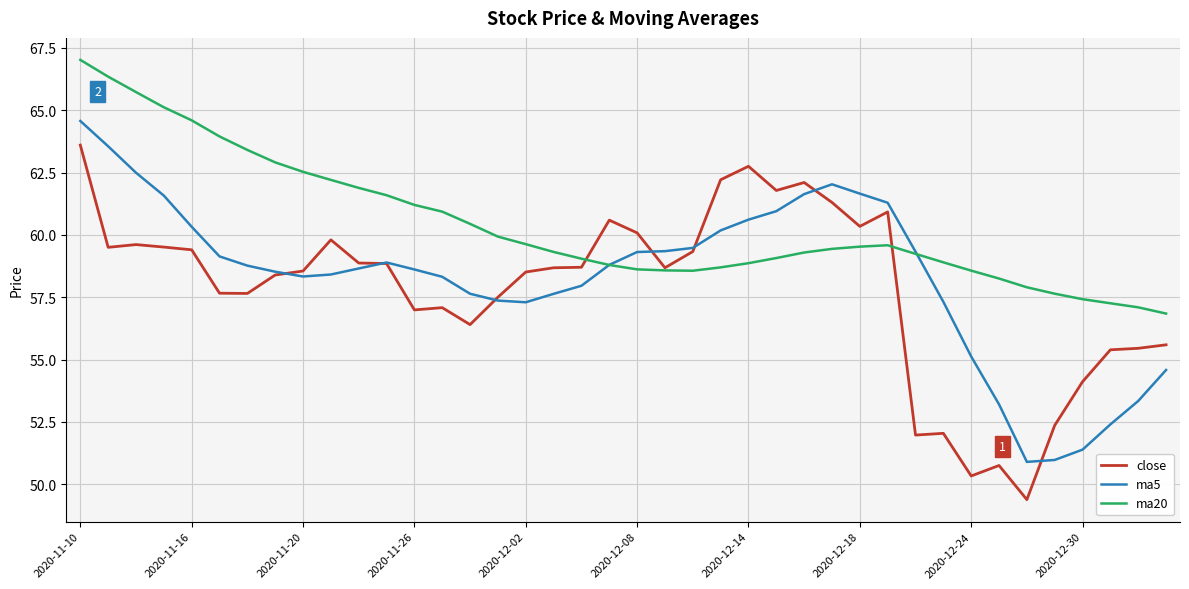

Which series has the largest total across all categories?

ma20